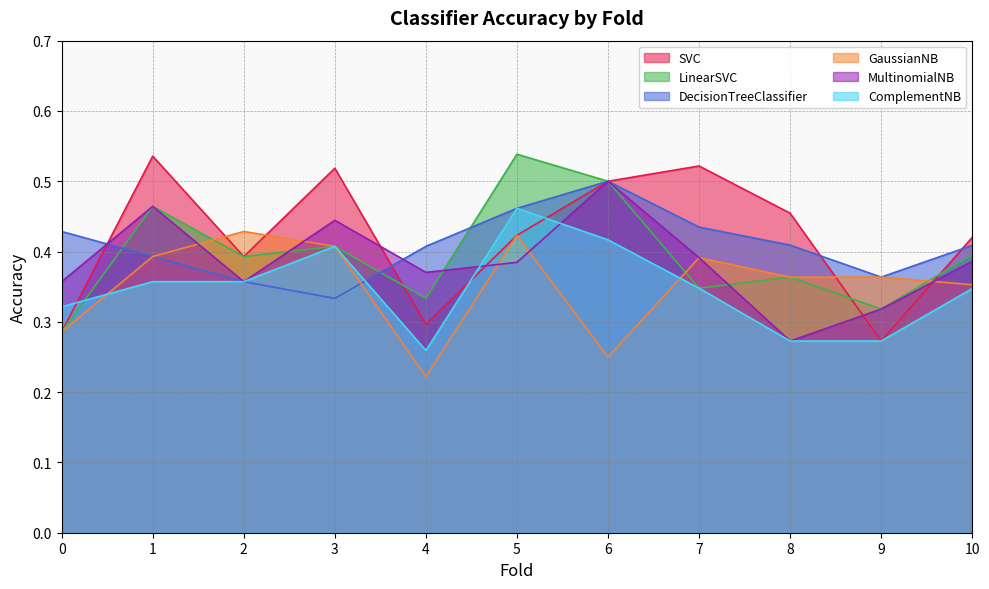

Reading left to right, extract all data points from this chart.

SVC: 0.3	0.5	0.4	0.5	0.3	0.4	0.5	0.5	0.5	0.3	0.4
LinearSVC: 0.3	0.5	0.4	0.4	0.3	0.5	0.5	0.3	0.4	0.3	0.4
DecisionTreeClassifier: 0.4	0.4	0.4	0.3	0.4	0.5	0.5	0.4	0.4	0.4	0.4
GaussianNB: 0.3	0.4	0.4	0.4	0.2	0.4	0.2	0.4	0.4	0.4	0.4
MultinomialNB: 0.4	0.5	0.4	0.4	0.4	0.4	0.5	0.4	0.3	0.3	0.4
ComplementNB: 0.3	0.4	0.4	0.4	0.3	0.5	0.4	0.3	0.3	0.3	0.3